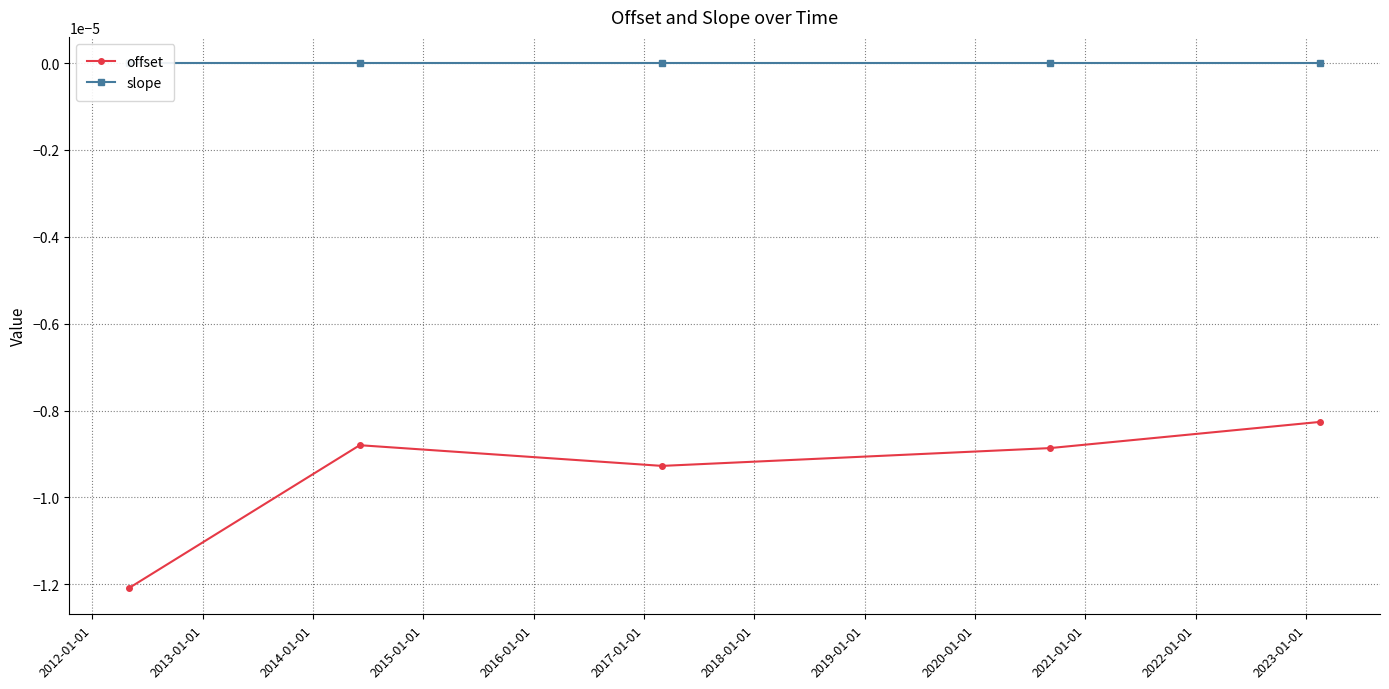

How many lines are shown in the chart?

2